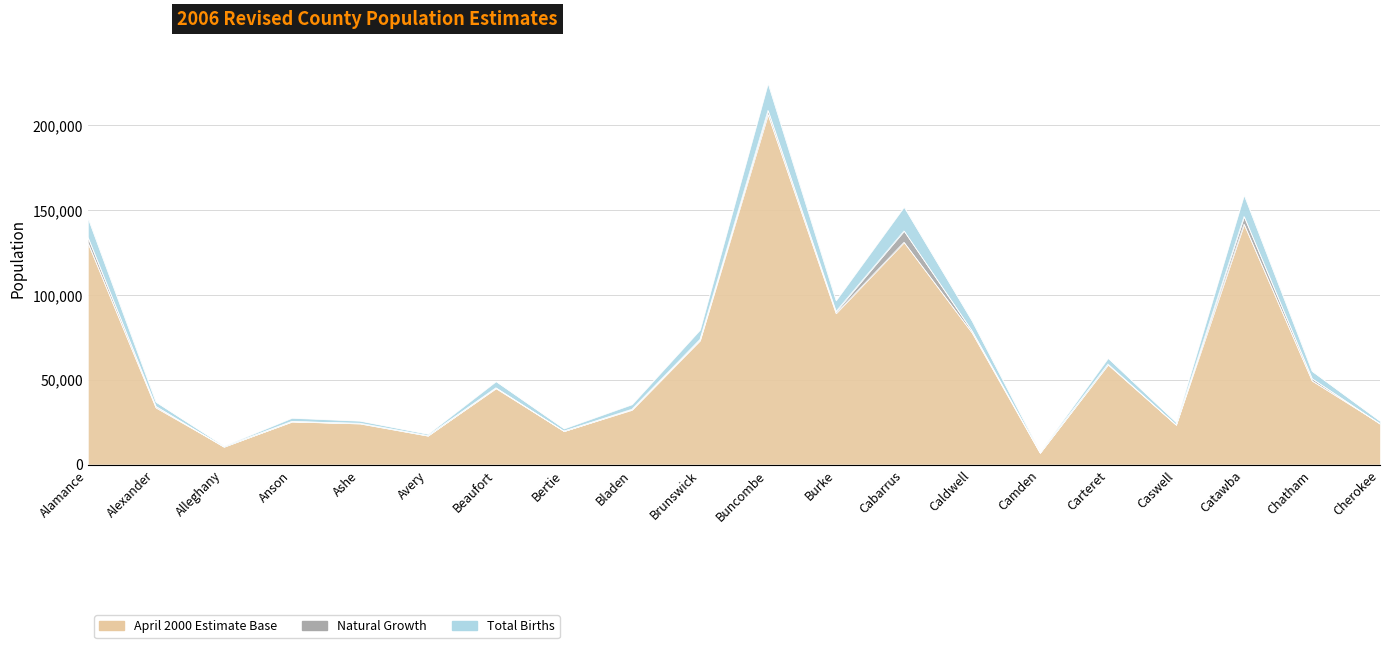

How many interior local valleys does the April 2000 Estimate Base series have?

6